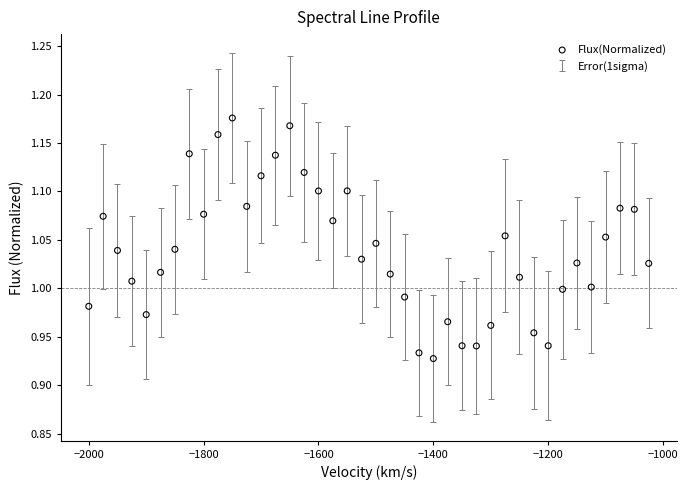

What is the range of X values (max minus min)?

975.0